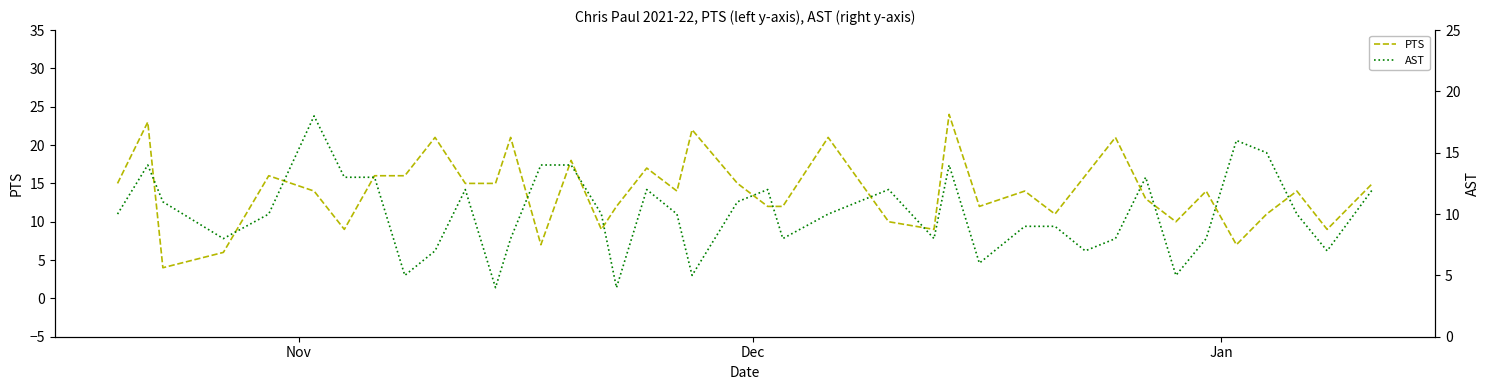

What is the sum of all AST values?

402